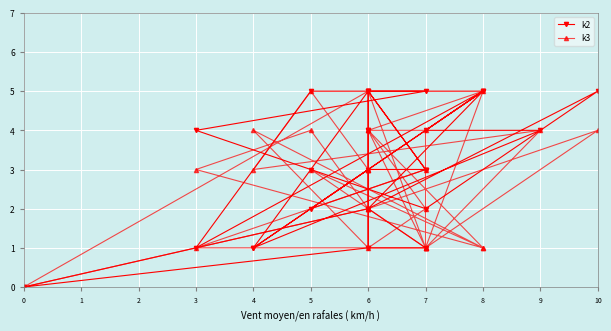

Where is the first local maximum for k3?

10